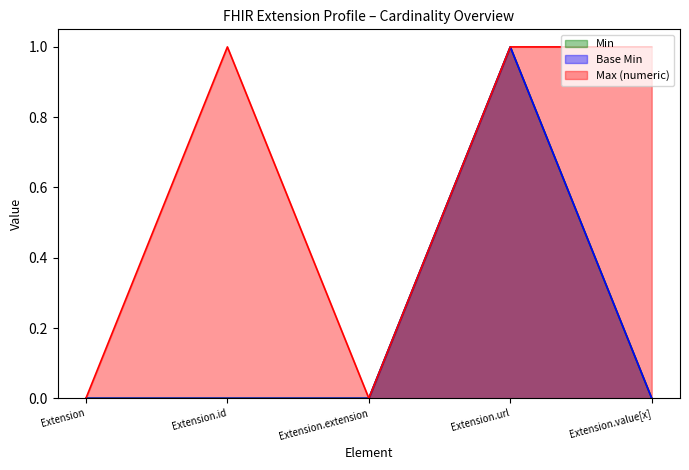

What is the label of the 3rd point from the right?

Extension.extension